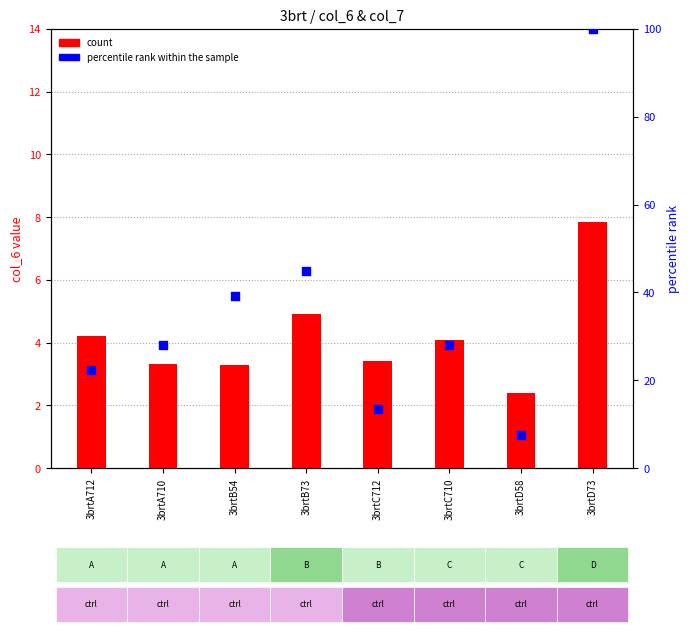

At how many categories does at least one series exceed 53?

1